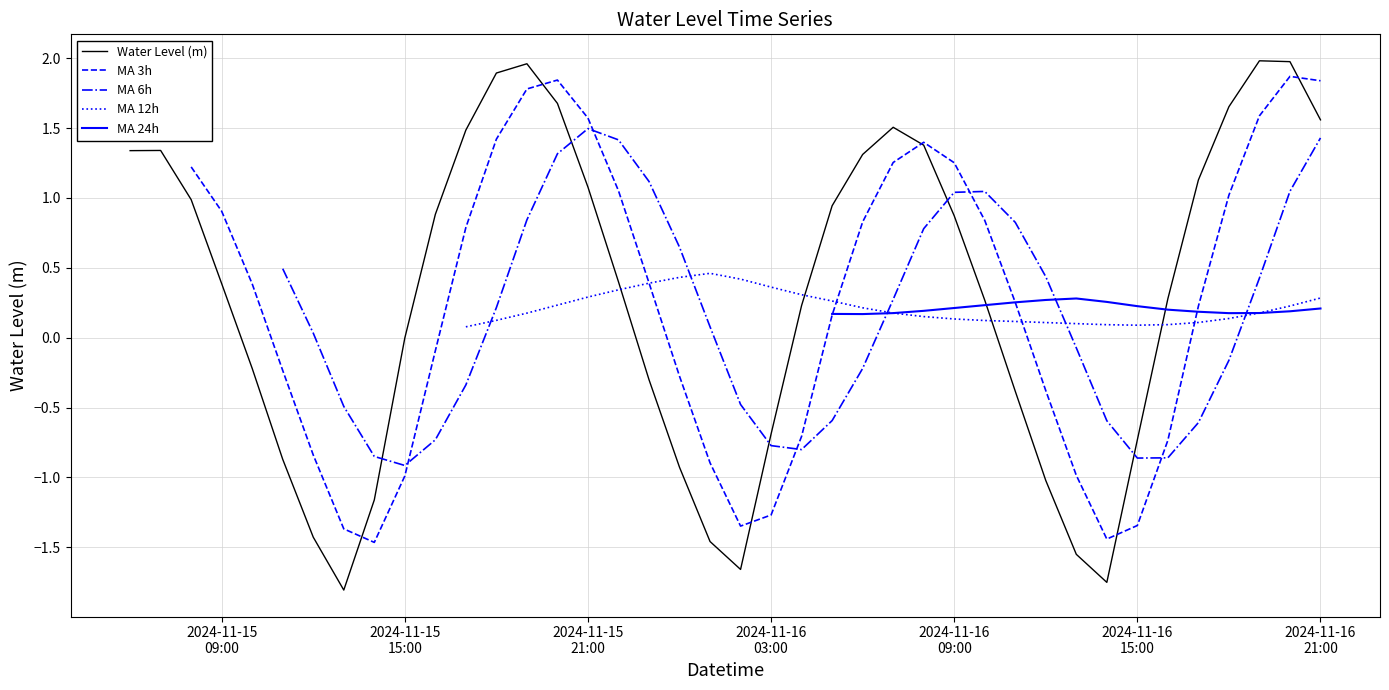

List the labels in order of value, smallest first.

2024-11-15 13:00:00, 2024-11-16 14:00:00, 2024-11-16 02:00:00, 2024-11-16 13:00:00, 2024-11-16 01:00:00, 2024-11-15 12:00:00, 2024-11-15 14:00:00, 2024-11-16 12:00:00, 2024-11-16 00:00:00, 2024-11-15 11:00:00, 2024-11-16 15:00:00, 2024-11-16 03:00:00, 2024-11-16 11:00:00, 2024-11-15 23:00:00, 2024-11-15 10:00:00, 2024-11-15 15:00:00, 2024-11-16 04:00:00, 2024-11-16 10:00:00, 2024-11-16 16:00:00, 2024-11-15 09:00:00, 2024-11-15 22:00:00, 2024-11-16 09:00:00, 2024-11-15 16:00:00, 2024-11-16 05:00:00, 2024-11-15 08:00:00, 2024-11-15 21:00:00, 2024-11-16 17:00:00, 2024-11-16 06:00:00, 2024-11-15 06:00:00, 2024-11-15 07:00:00, 2024-11-16 08:00:00, 2024-11-15 17:00:00, 2024-11-16 07:00:00, 2024-11-16 21:00:00, 2024-11-16 18:00:00, 2024-11-15 20:00:00, 2024-11-15 18:00:00, 2024-11-15 19:00:00, 2024-11-16 20:00:00, 2024-11-16 19:00:00